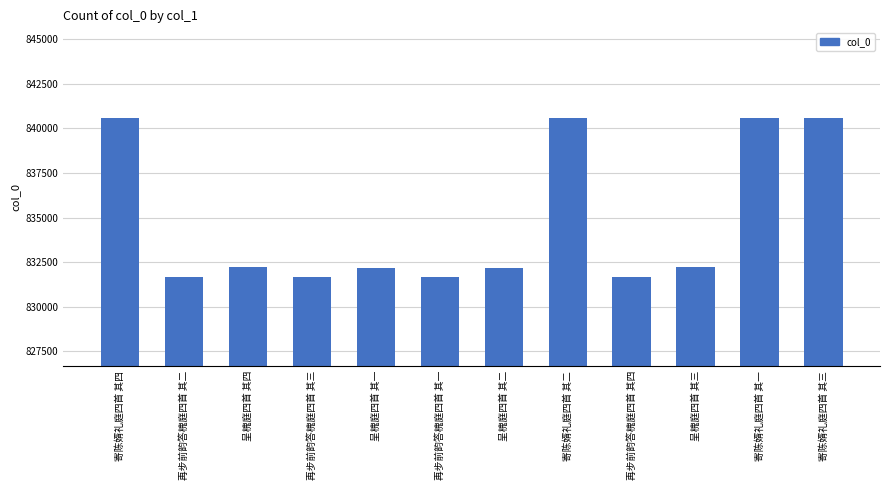

What is the greatest value displayed?

840611